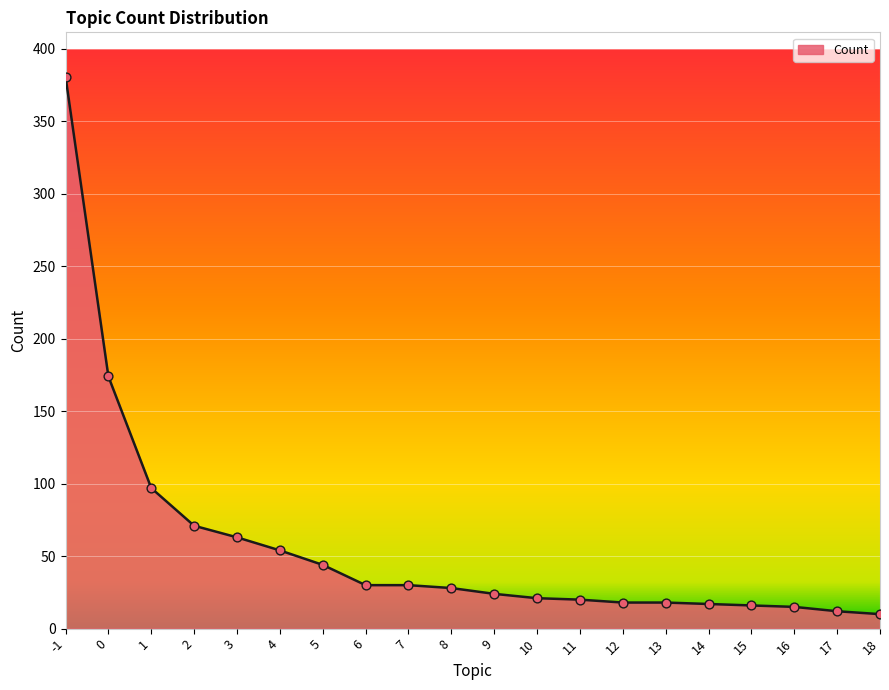

What is the change in value from 2 to 14?

-54